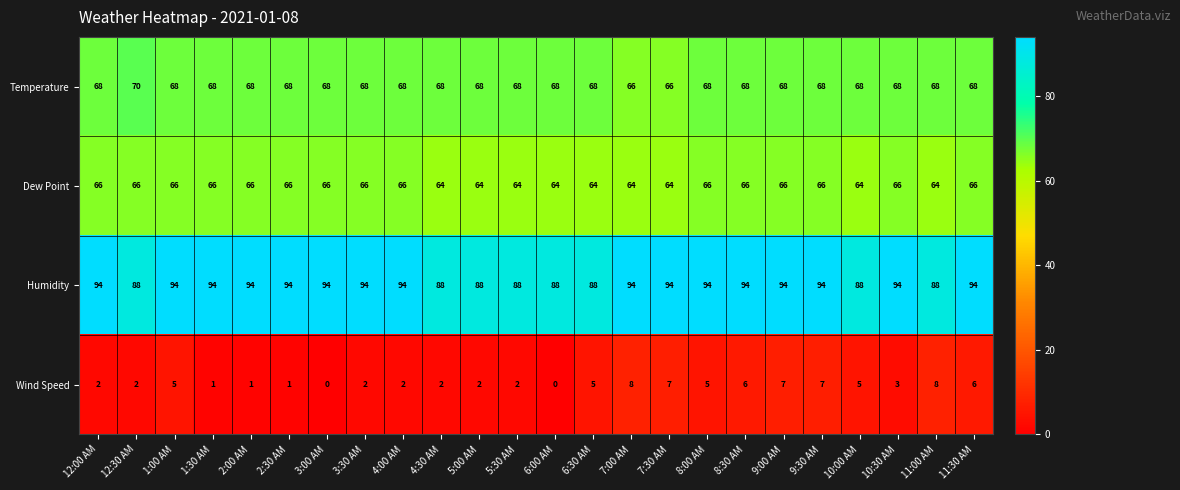

At how many categories does at least one series exceed 0?

24